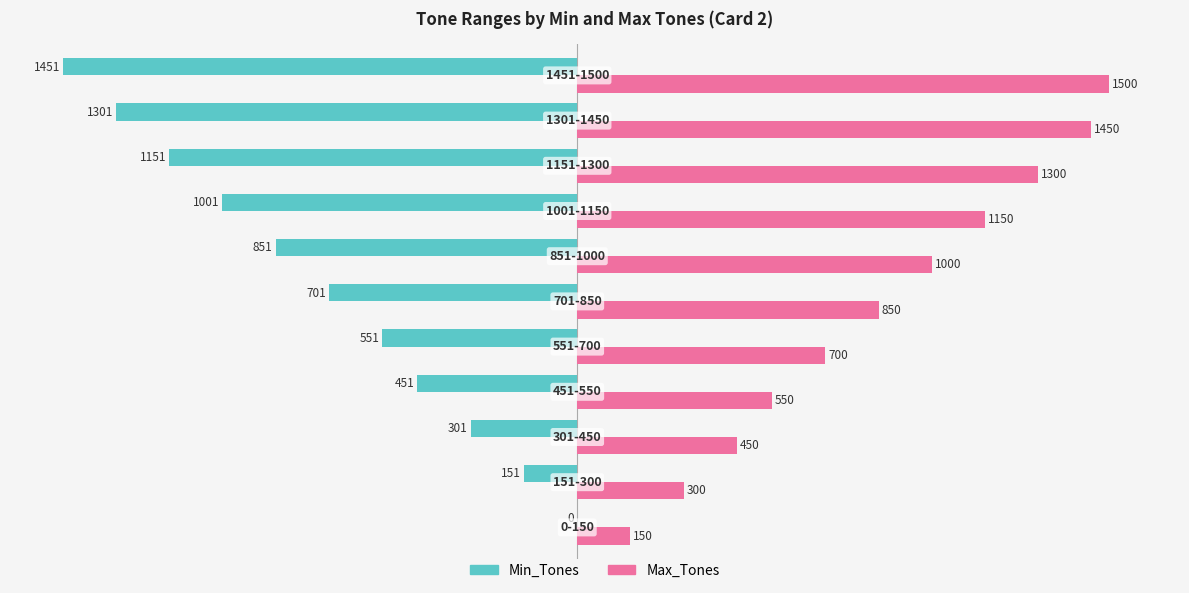

Which series has the largest total across all categories?

Max_Tones